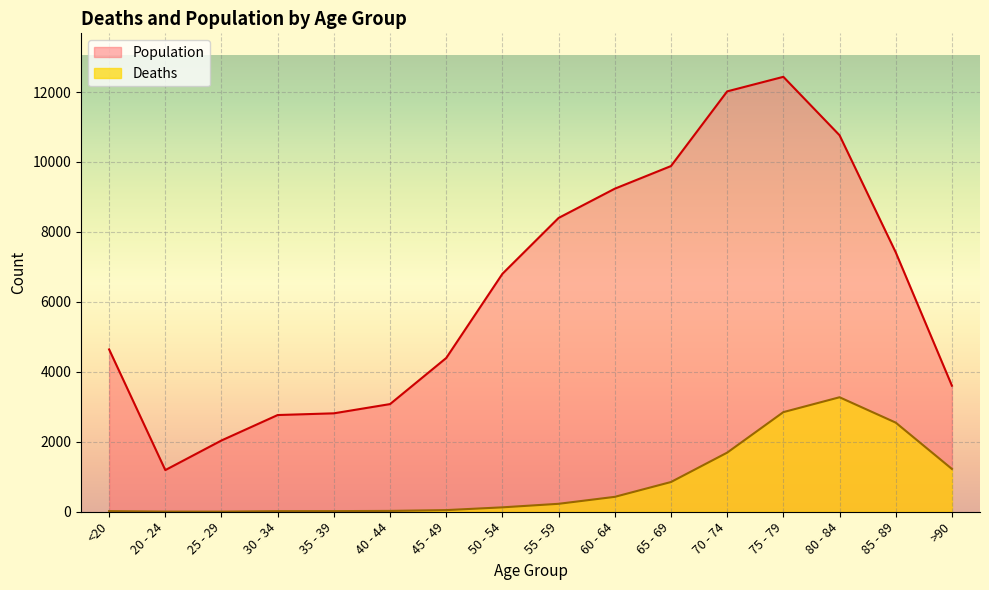

What is the minimum value shown in the chart?

3